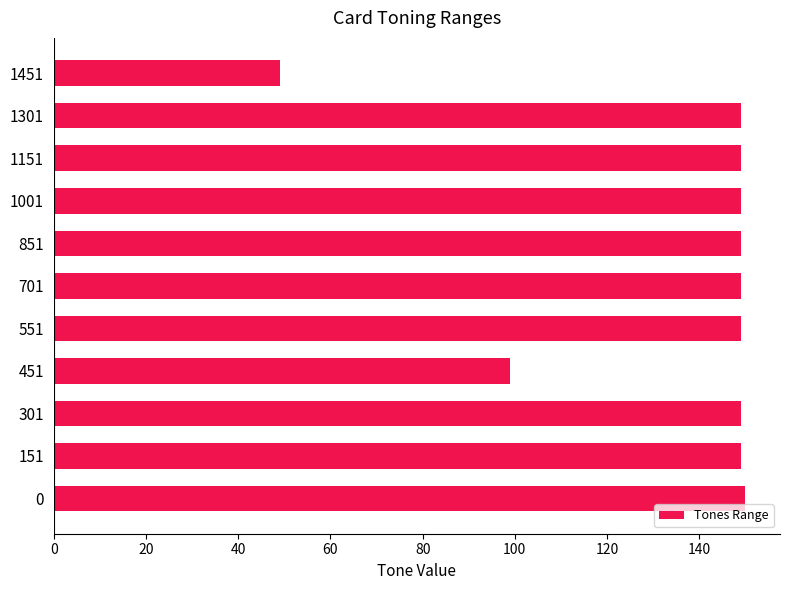

What is the sum of all values?

1490